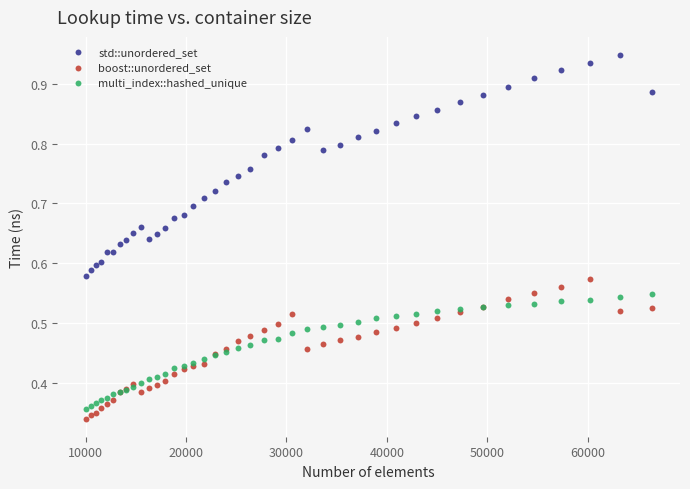

Which series has the largest Y range (max minus min)?

std::unordered_set